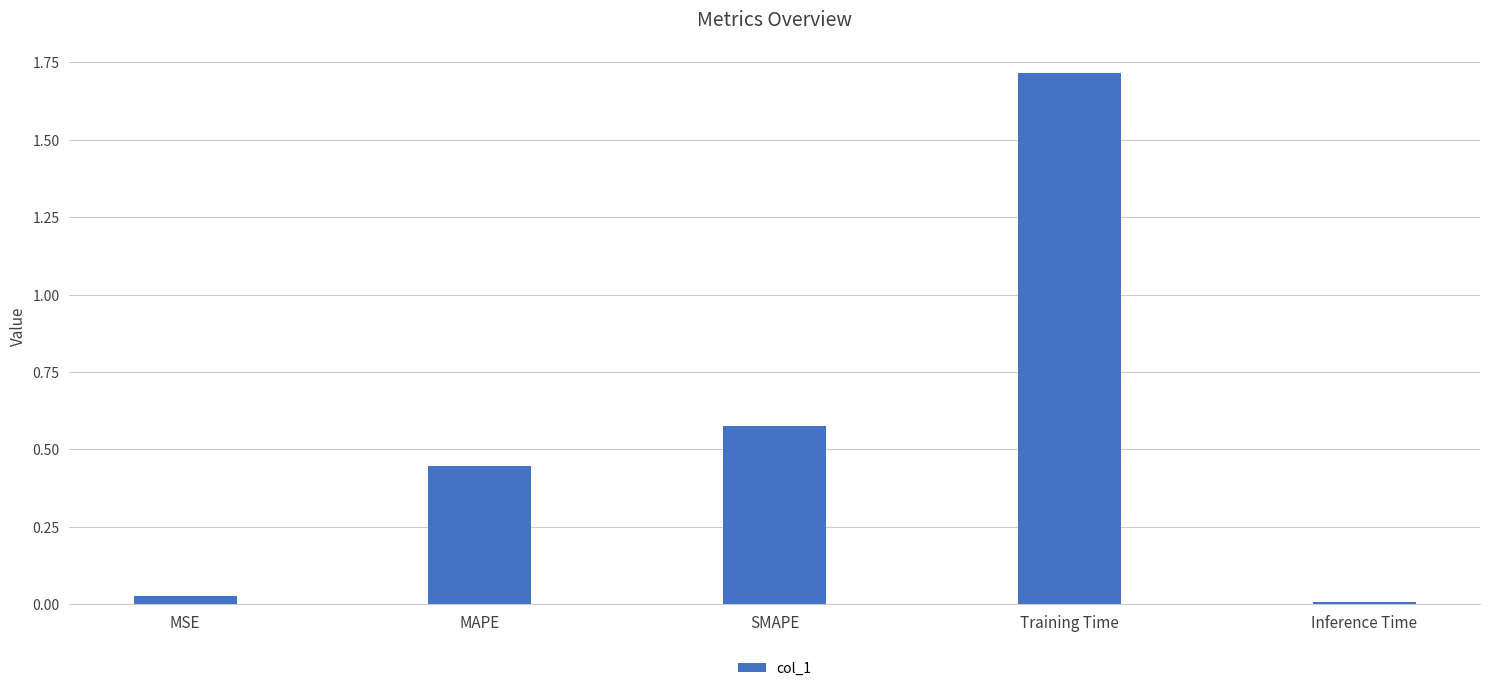

Where is the data nearest to the value 0?

Inference Time